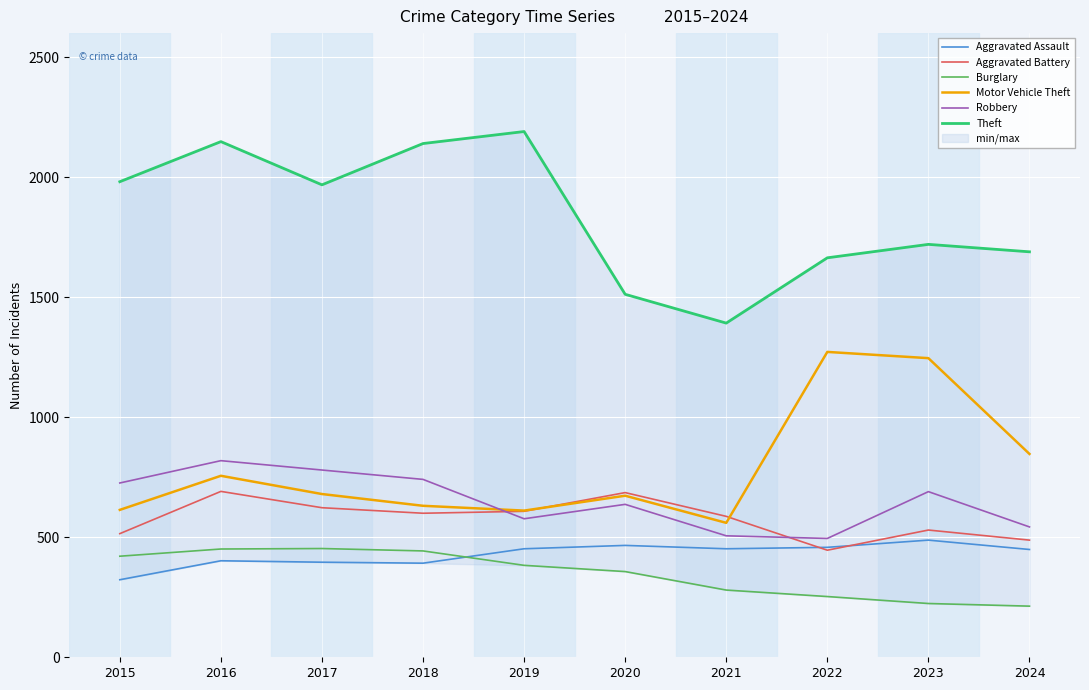

How many interior local valleys does the Aggravated Assault series have?

2